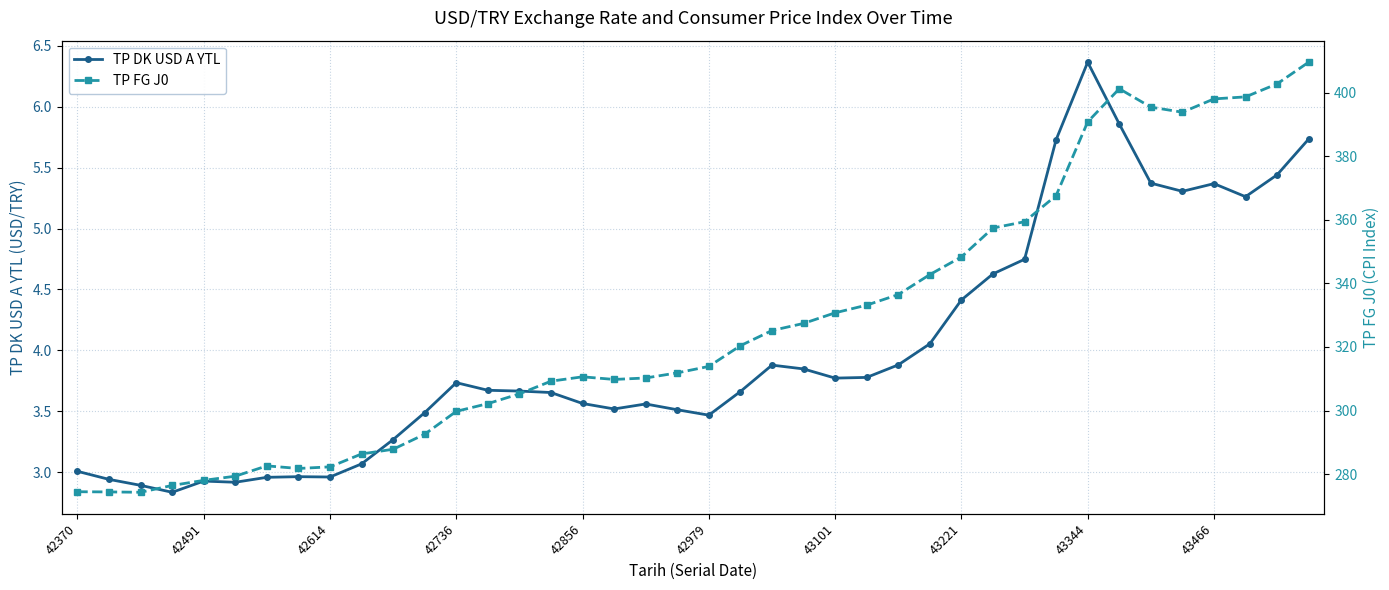

What are all the series names shown in the legend?

TP DK USD A YTL, TP FG J0